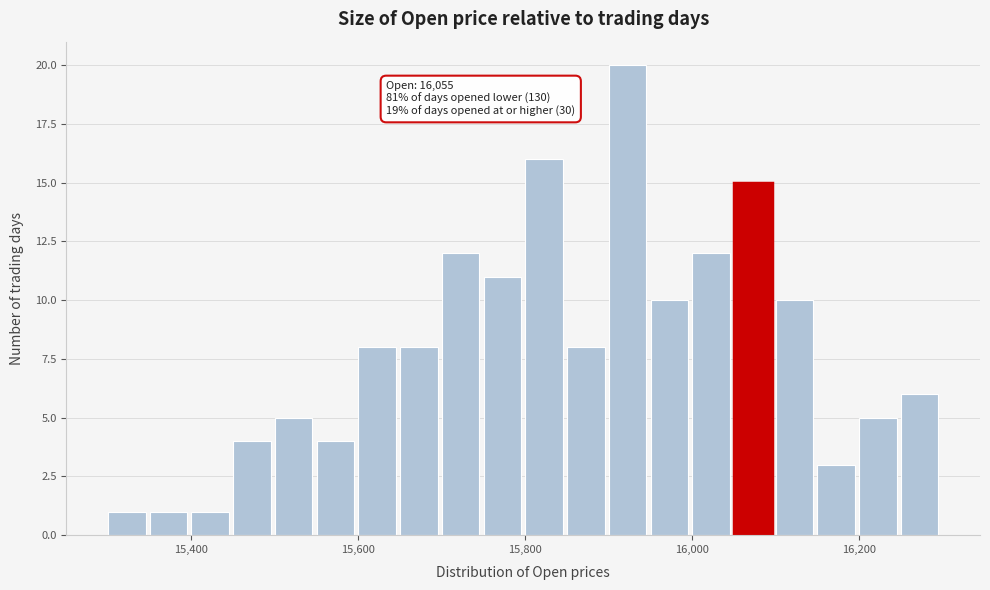

Read against the x-axis, roughly where is the centre of the tallest bar?

15920